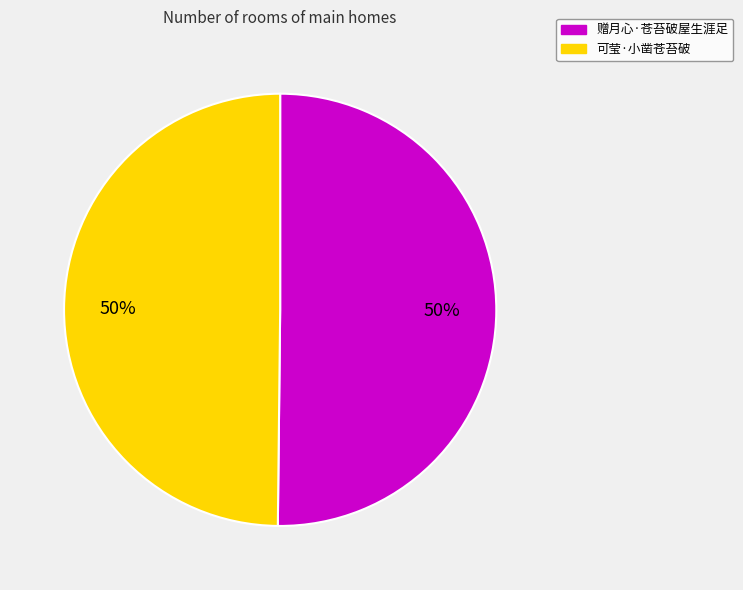

Count the number of slices in the pie.

2